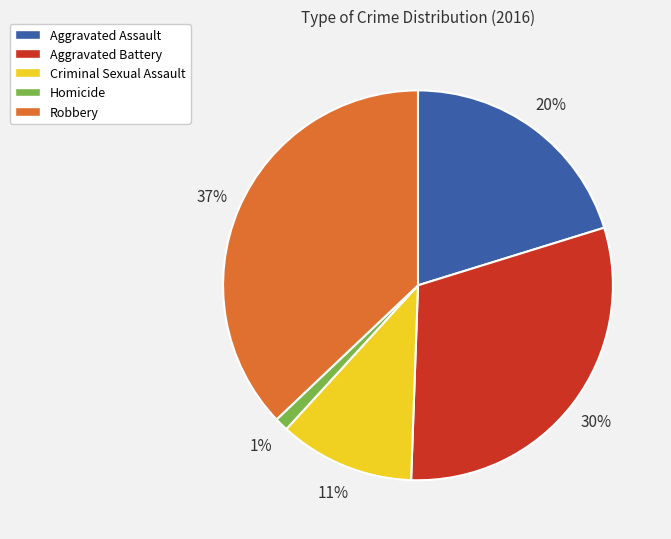

What is the largest slice in the pie chart?

Robbery